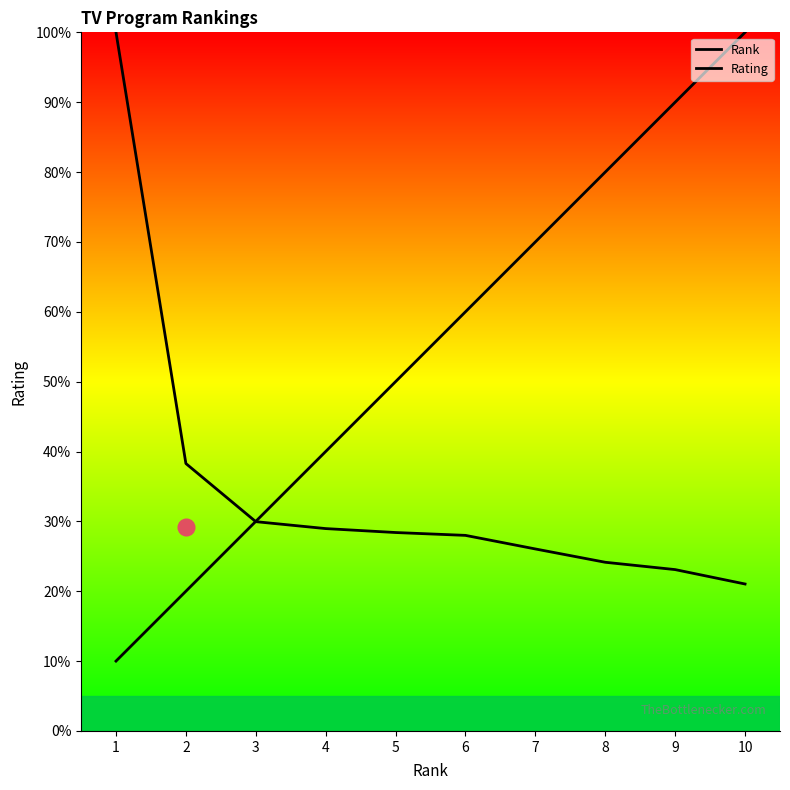

Reading right to left, what are all the values shown in this chart?

Rank: 10=100.0	9=90.0	8=80.0	7=70.0	6=60.0	5=50.0	4=40.0	3=30.0	2=20.0	1=10.0
Rating: 10=21.0	9=23.1	8=24.1	7=26.0	6=28.0	5=28.4	4=29.0	3=30.0	2=38.3	1=100.0